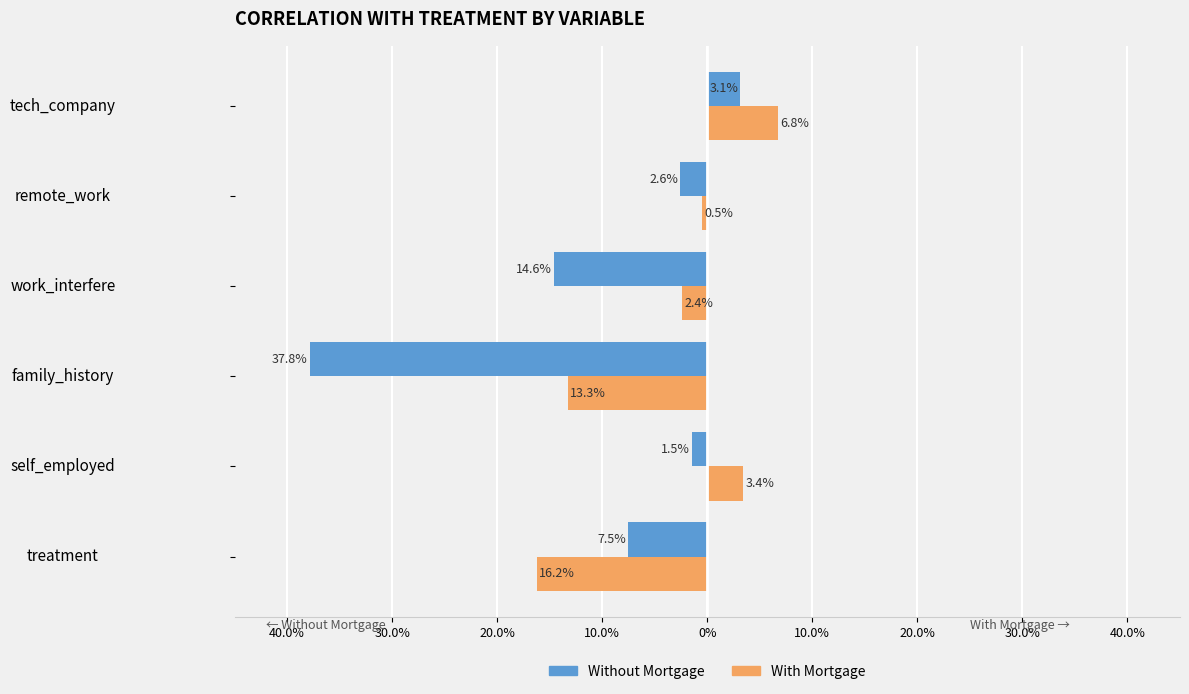

What are all the series names shown in the legend?

Without Mortgage, With Mortgage